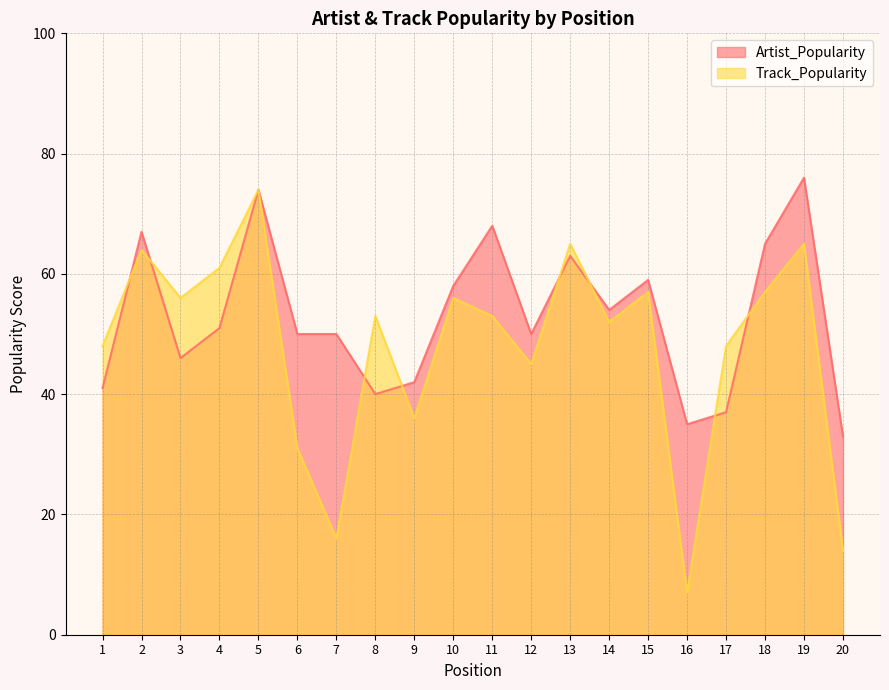

List the series in order of their overall mean, lowest first.

Track_Popularity, Artist_Popularity